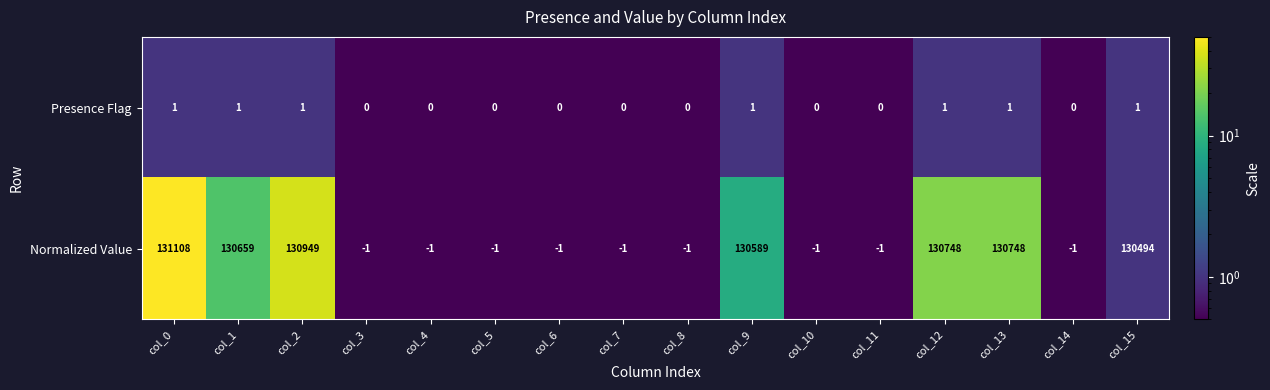

What is the maximum value shown in the chart?

131108